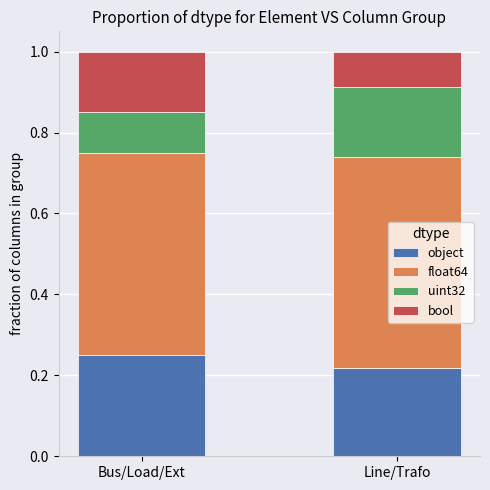

Which category has the lowest value in the object series?

Line/Trafo